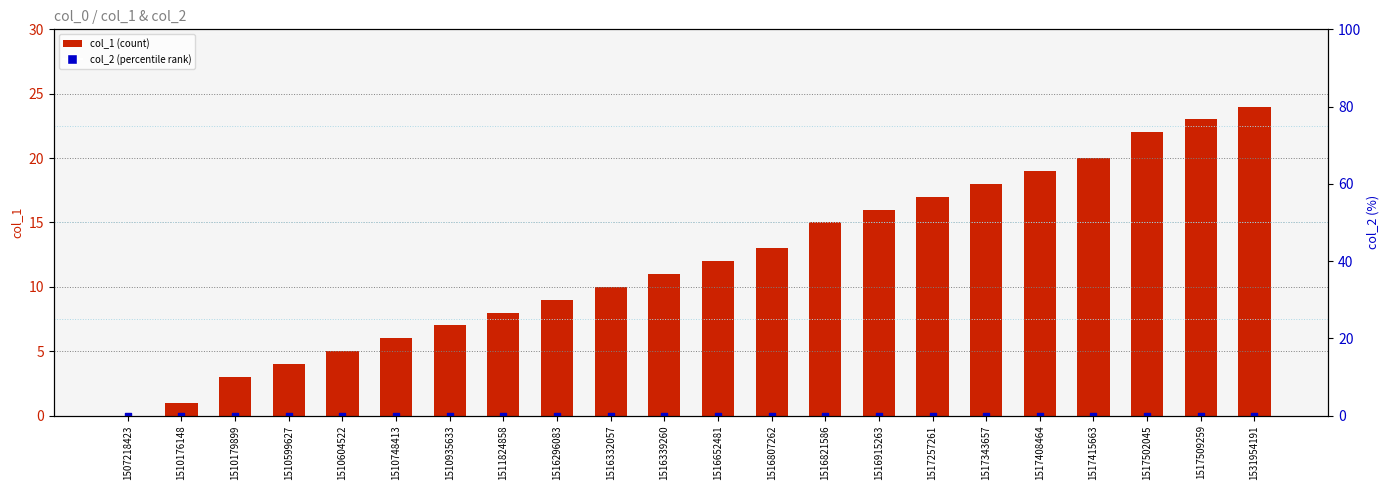

At how many categories does at least one series exceed 4?

18